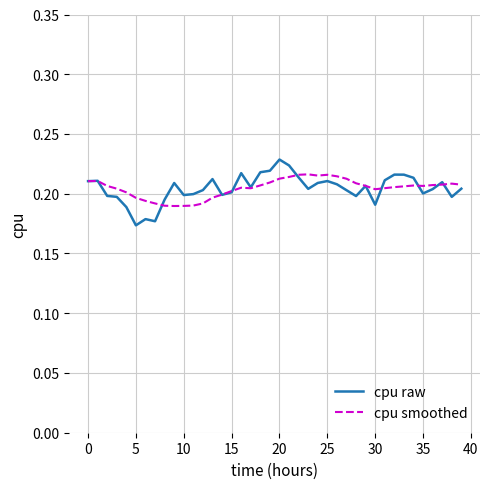

Which series has the largest range (max minus min)?

cpu raw